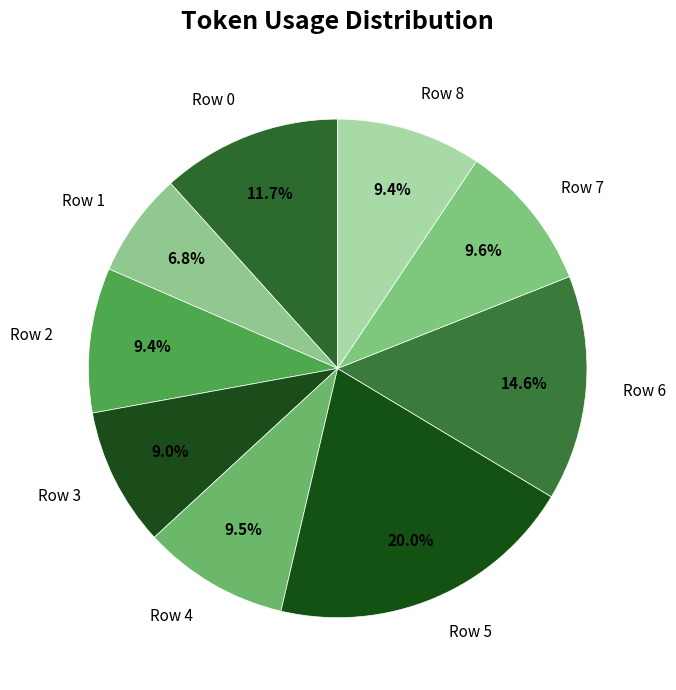

Is the sum of Row 8 and Row 5 greater than half?

No